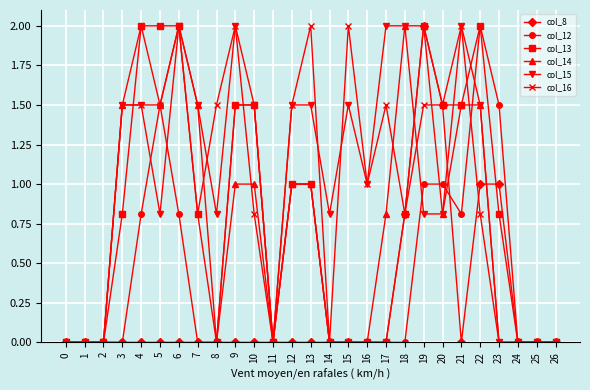

What is the sum of all col_8 values?

6.3